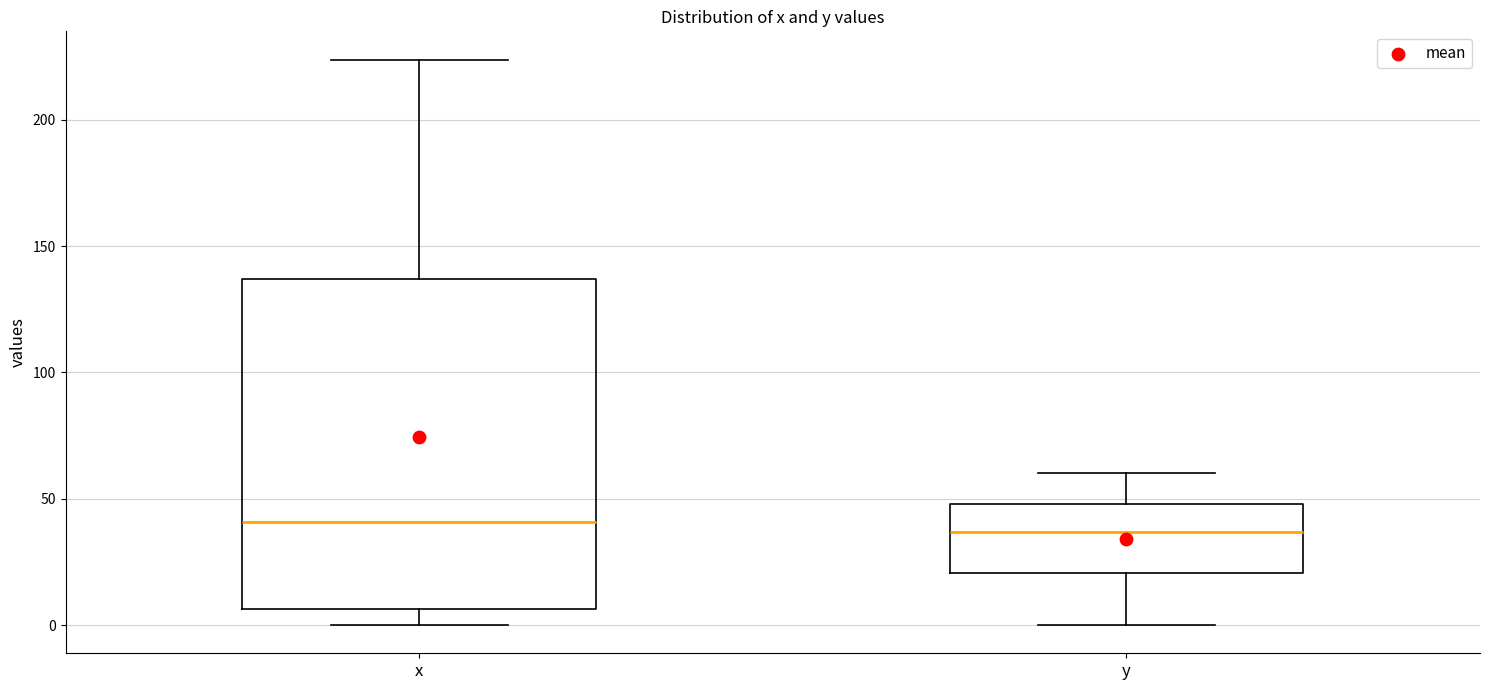

Reading left to right, read every box against the y-axis: the position of its median line, the range the box covers, and the ends of its whiskers. The values are not printed on the chart, so give them approximately, as read against the axis.

x: median 40, box 5 to 135, whiskers 0 to 225
y: median 35, box 20 to 50, whiskers 0 to 60